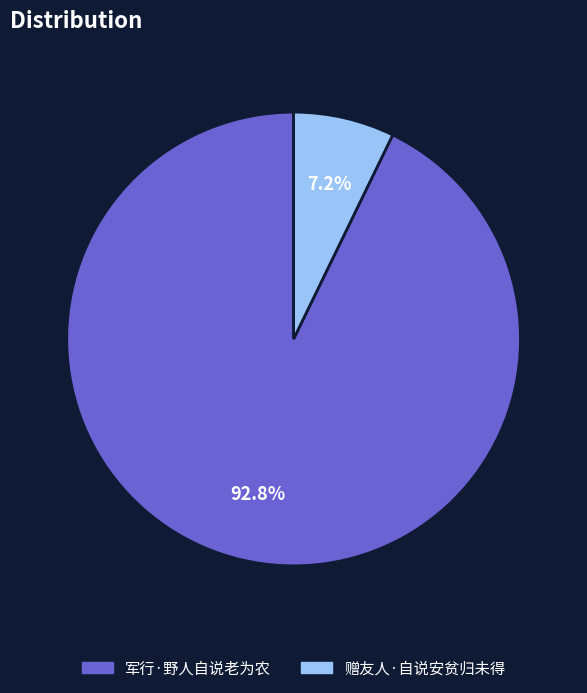

Combined, what portion of the pie is 赠友人·自说安贫归未得 and 军行·野人自说老为农?

100.0%